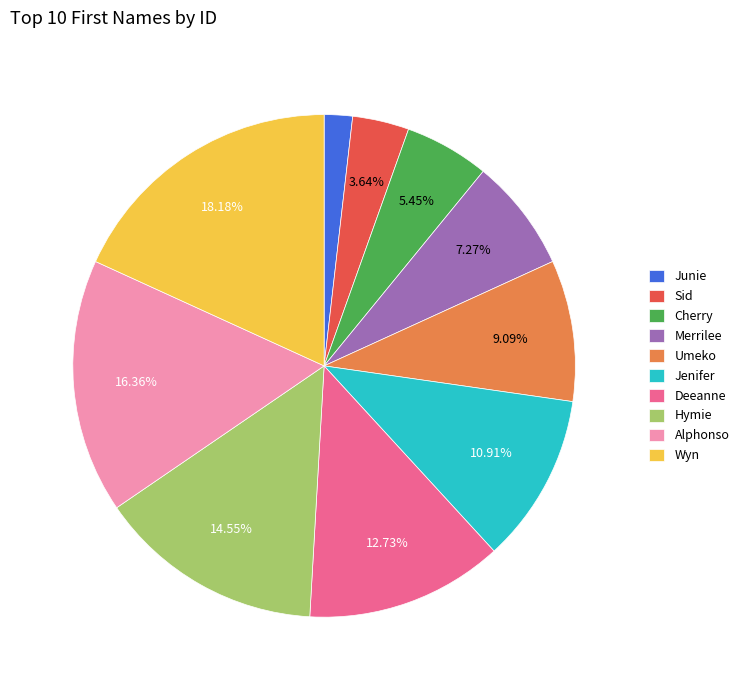

The Jenifer slice represents 11% of the pie. True or false?

True